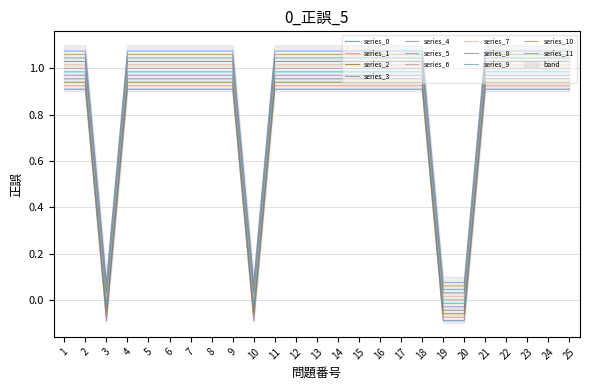

Rank the categories by value from highest to lowest.

1, 2, 4, 5, 6, 7, 8, 9, 11, 12, 13, 14, 15, 16, 17, 18, 21, 22, 23, 24, 25, 3, 10, 19, 20